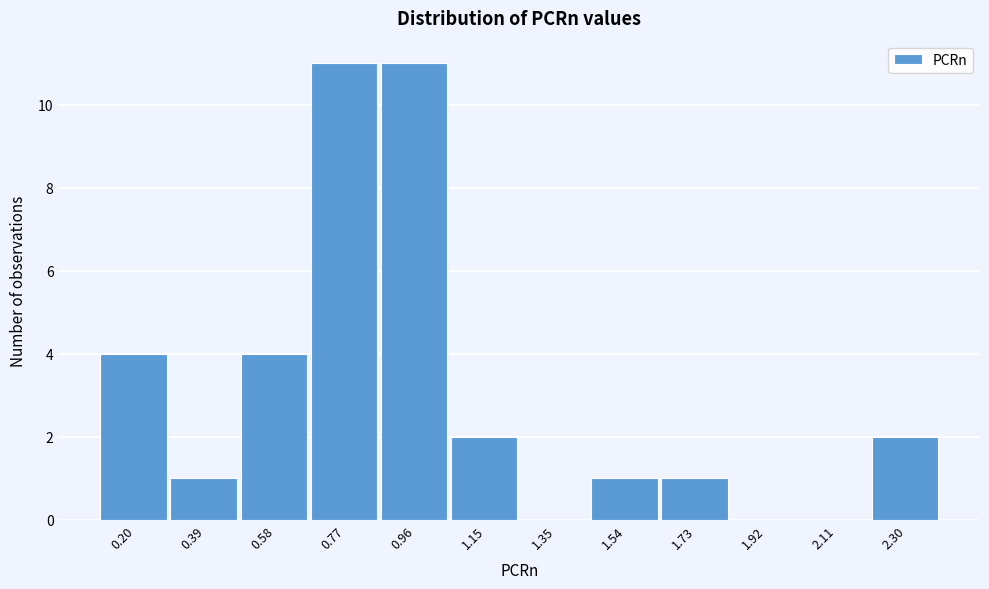

Reading left to right, what are all the values shown in this chart?

0.20=4	0.39=1	0.58=4	0.77=11	0.96=11	1.15=2	1.35=0	1.54=1	1.73=1	1.92=0	2.11=0	2.30=2